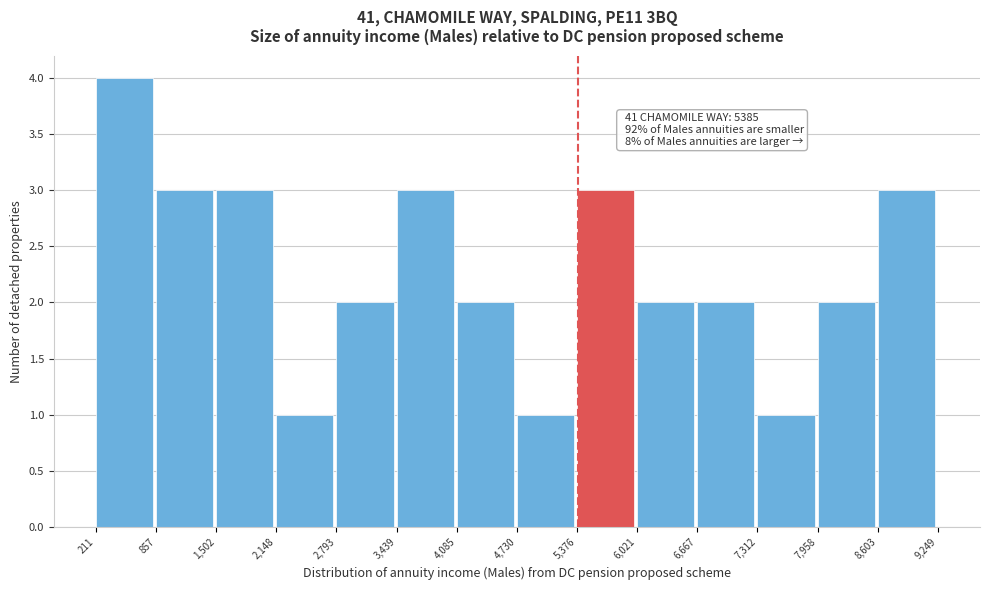

Which range on the x-axis has the tallest bar?

211 to 857